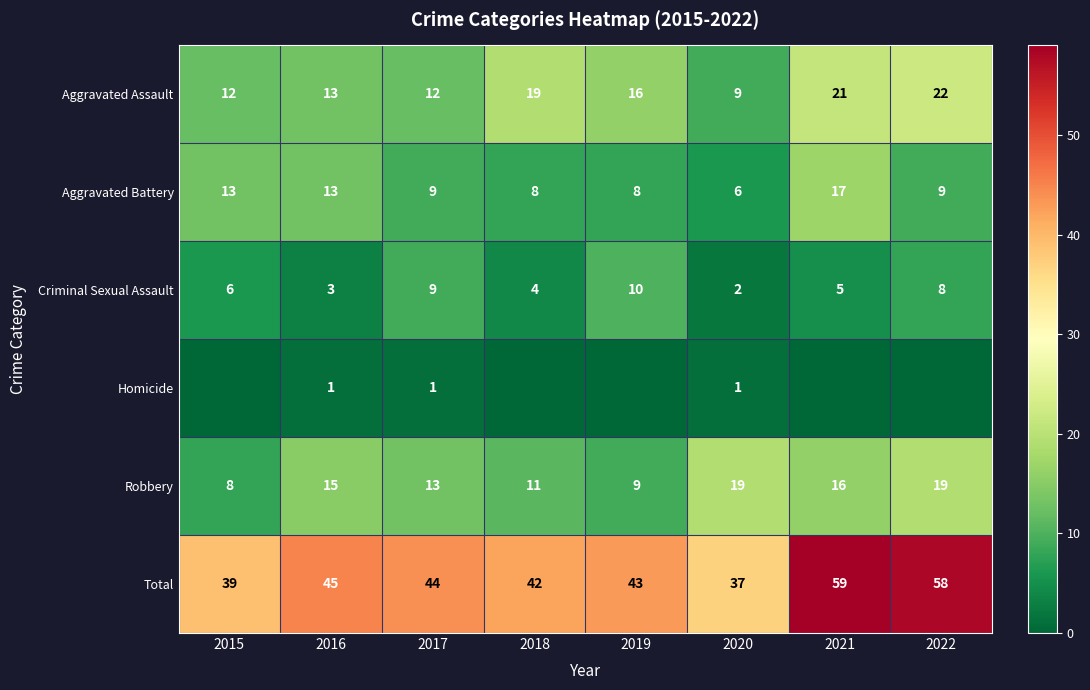

How many values in the Aggravated Battery series are below 9?

3